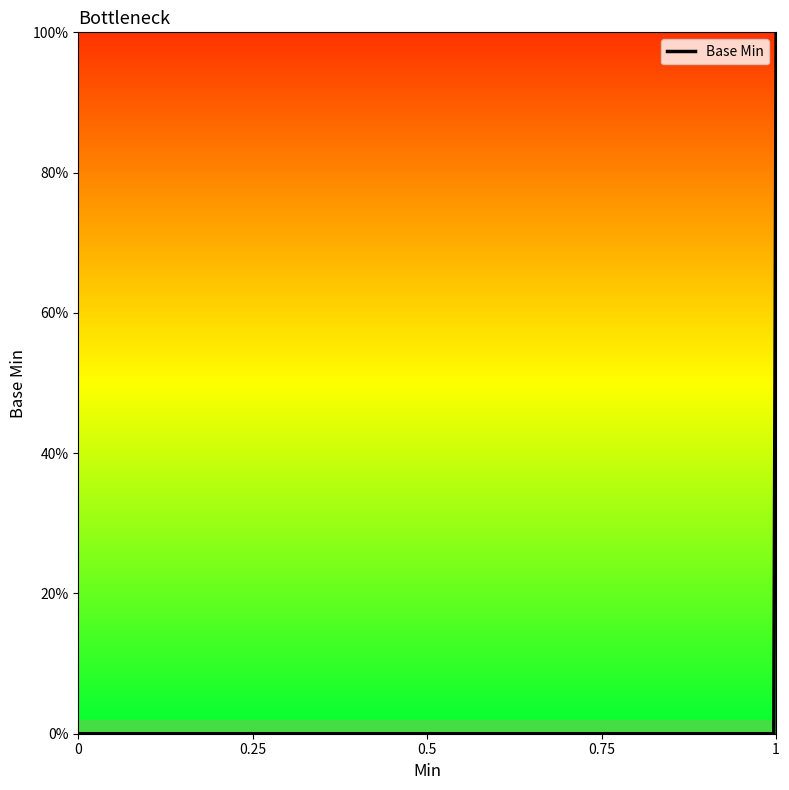

What is the difference between the maximum and minimum values?

1